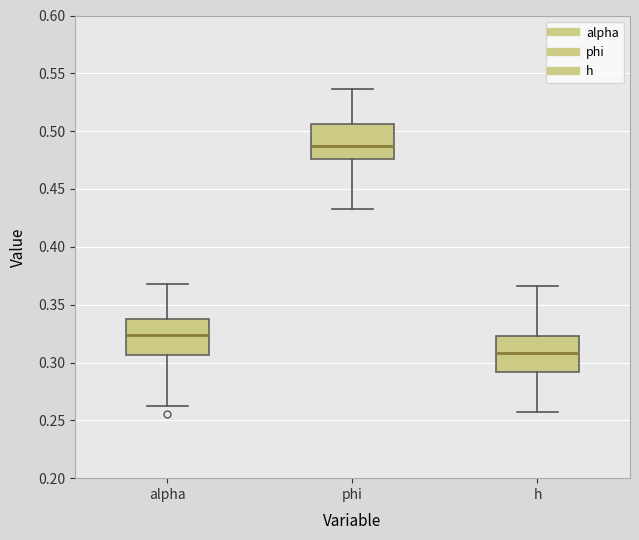

Where does the median line of the box for h sit on the y-axis? The values are not printed on the chart, so give them approximately, as read against the axis.

0.310